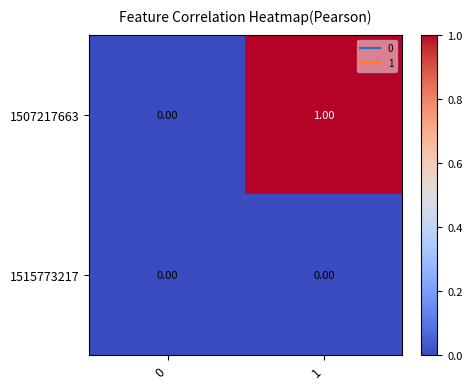

Which series changed the most between 0 and 1?

1507217663